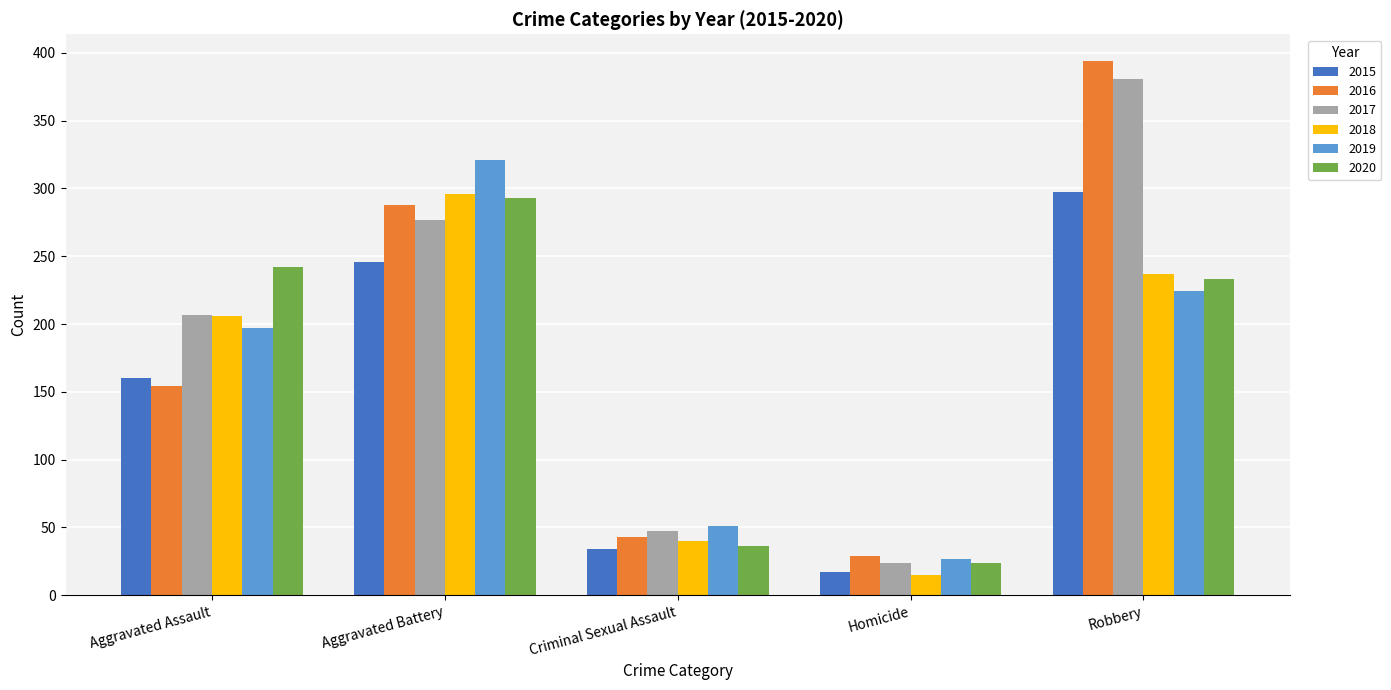

Reading left to right, transcribe all the data shown in this chart.

2015: 160	246	34	17	297
2016: 154	288	43	29	394
2017: 207	277	47	24	381
2018: 206	296	40	15	237
2019: 197	321	51	27	224
2020: 242	293	36	24	233